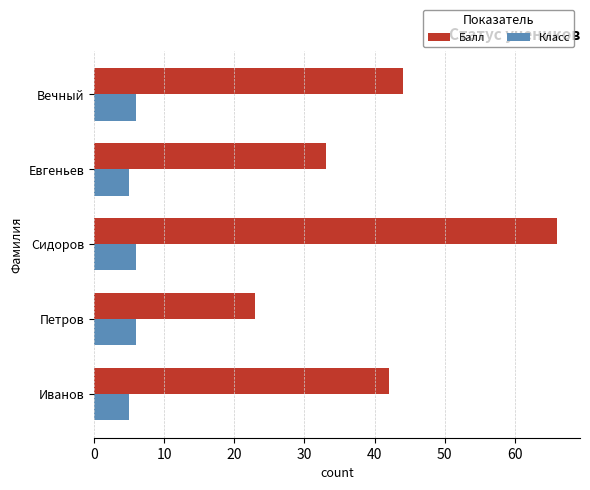

Is the value of Балл at Вечный greater than the value of Класс at Иванов?

Yes